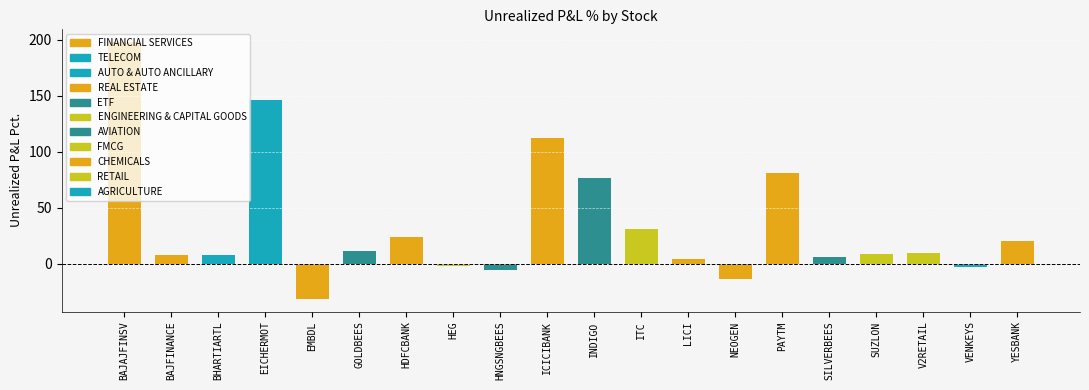

The chart shows a value of -31.0 at EMBDL. True or false?

True